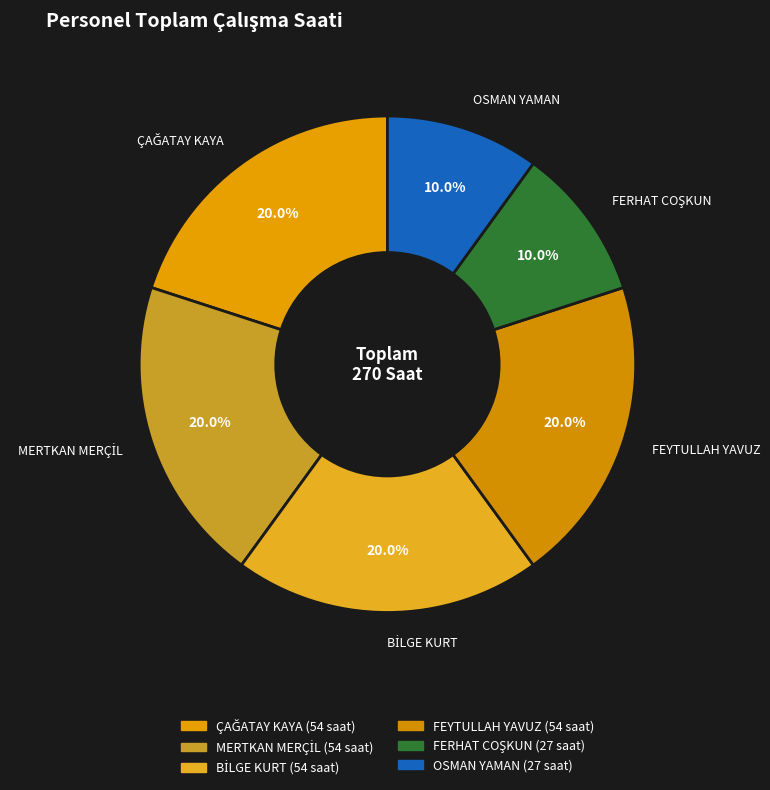

Is there a majority slice in this chart?

No